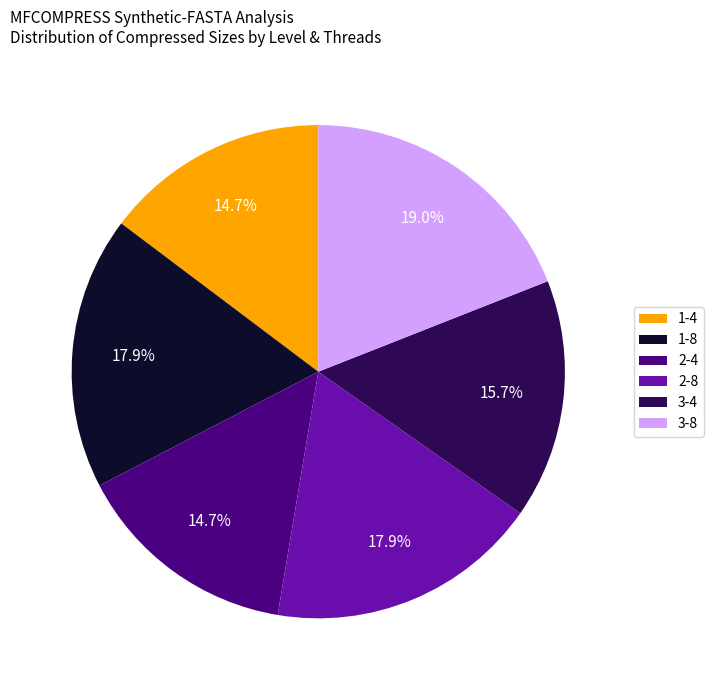

To the nearest percent, what is the difference between the largest and smallest slice percentages?

4%